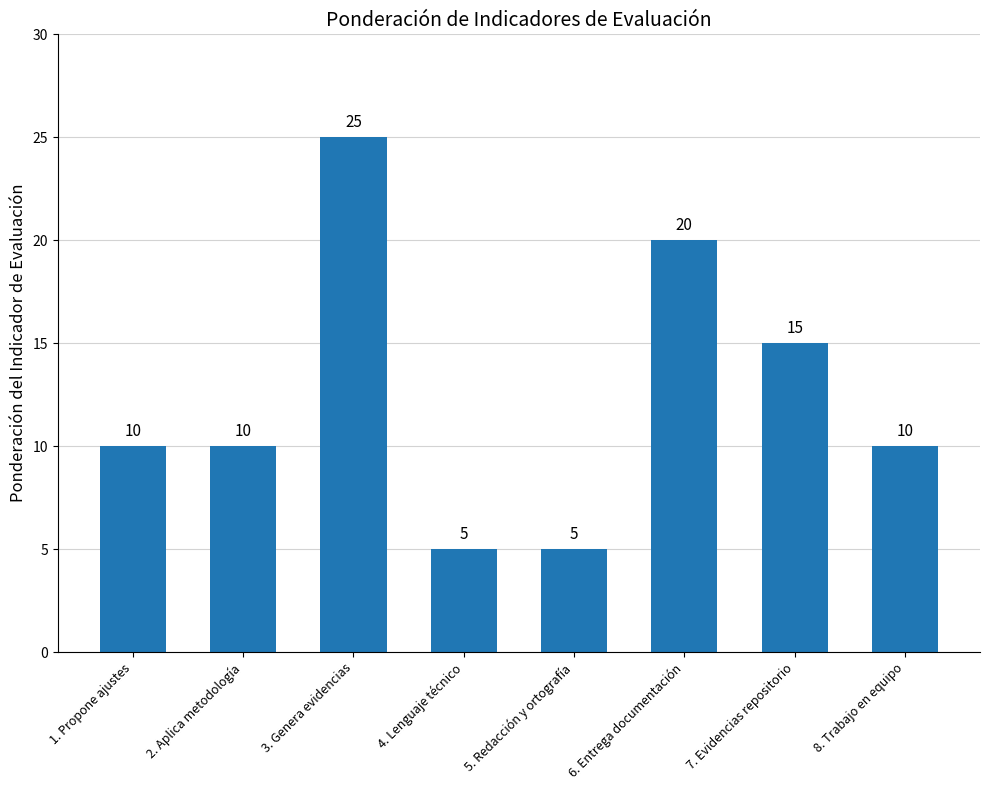

What is the smallest value displayed?

5